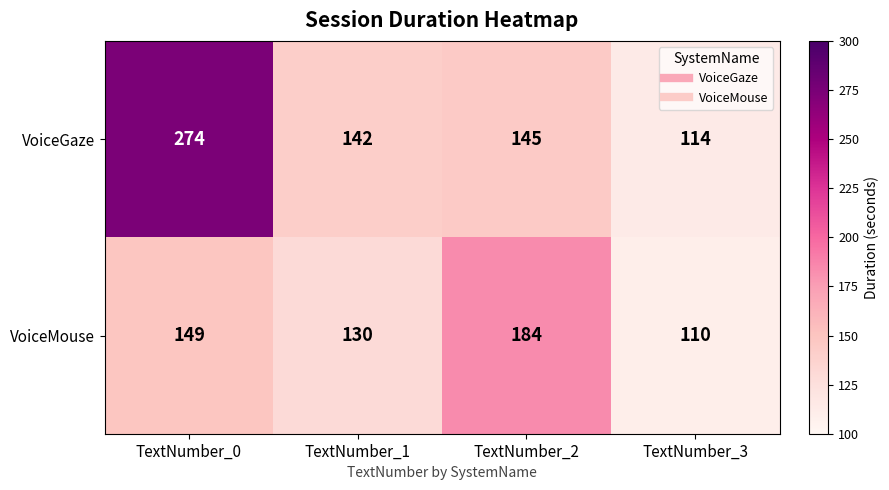

At which label does VoiceGaze first exceed 145?

TextNumber_0